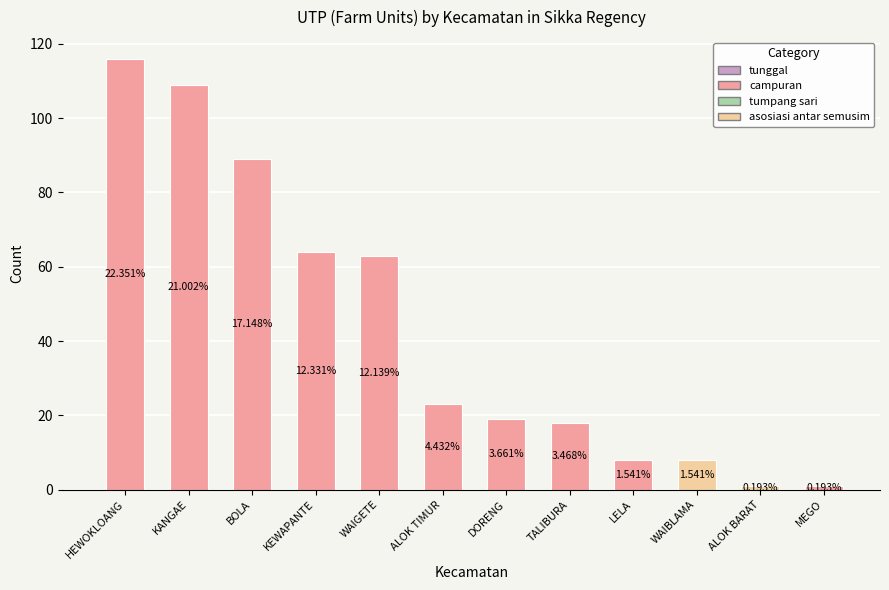

Which label corresponds to the largest value in the chart?

HEWOKLOANG